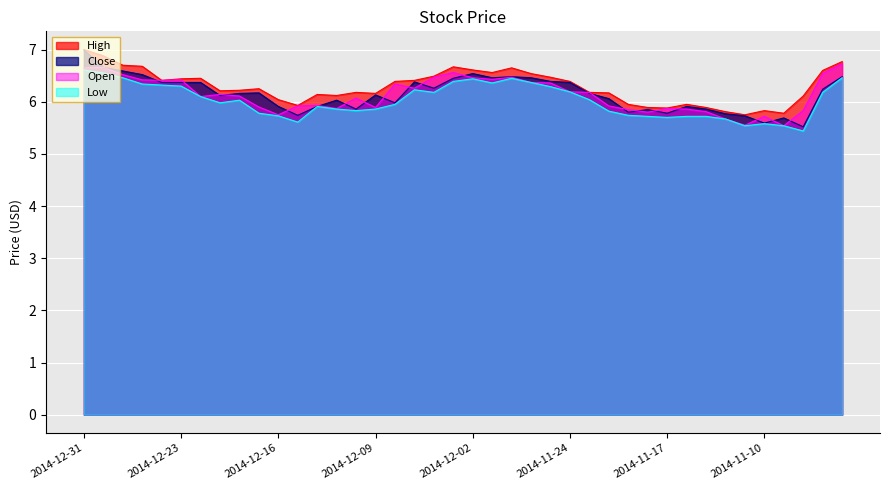

What is the difference between the maximum and minimum values in the Low series?

1.2